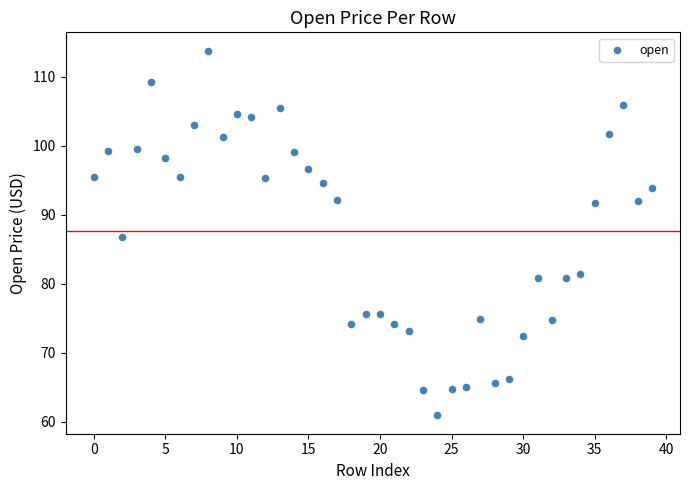

What is the range of Y values (max minus min)?

52.9